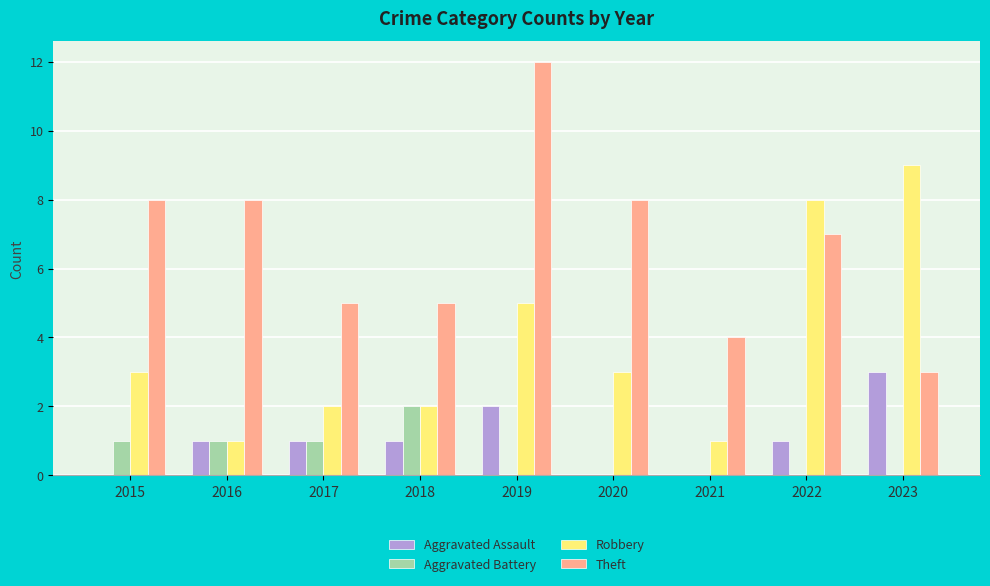

Does the chart contain stacked bars?

No